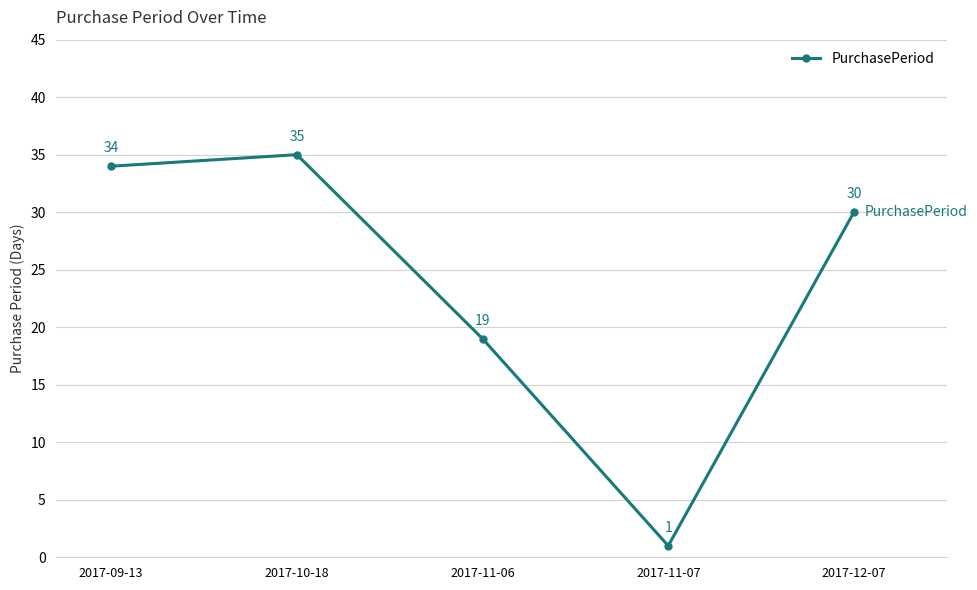

At which label does the data first exceed 30?

2017-09-13